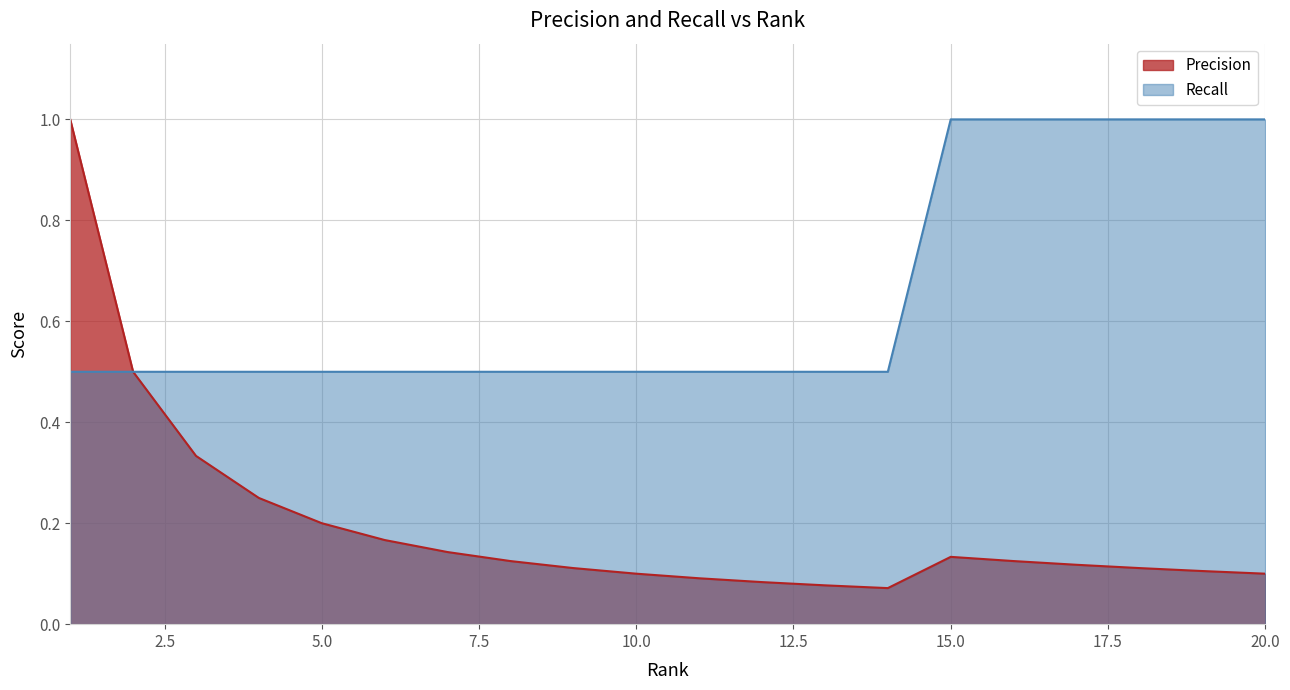

True or false: Precision has more than 1 interior local peaks.

False